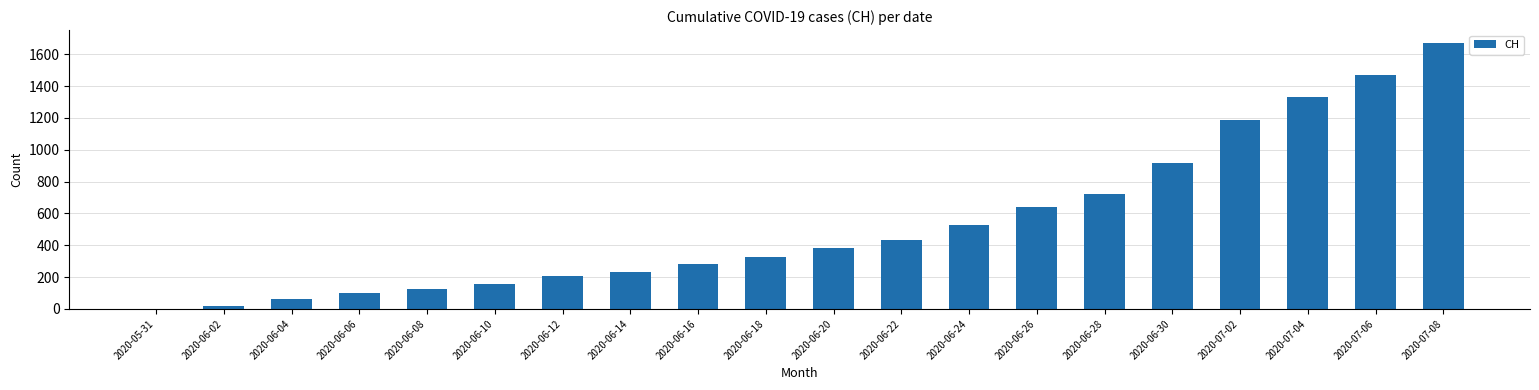

What is the sum of all values?

10790